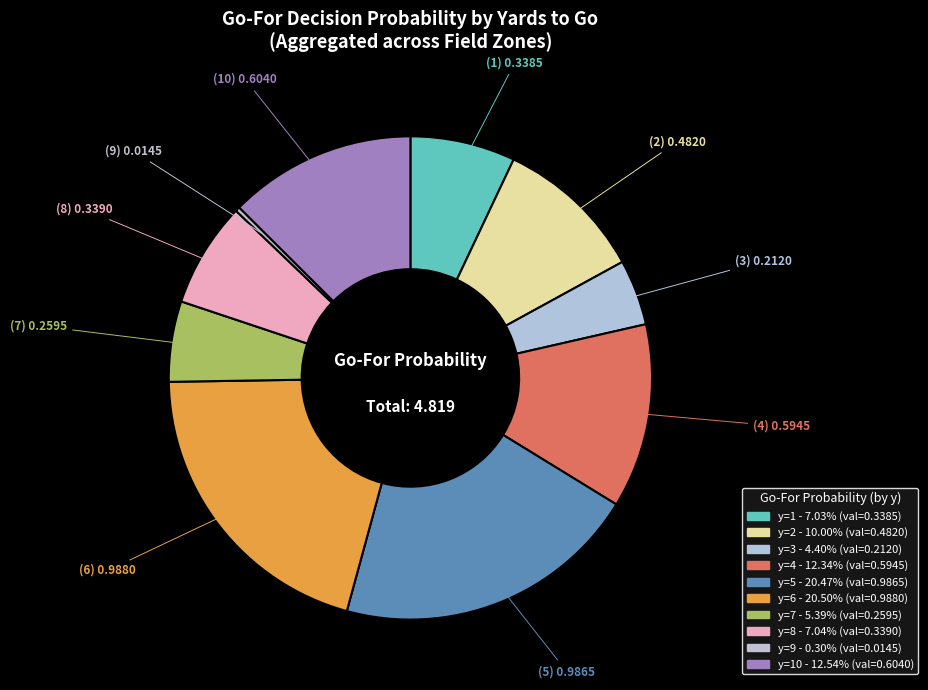

To the nearest percent, what is the average slice percentage?

10%